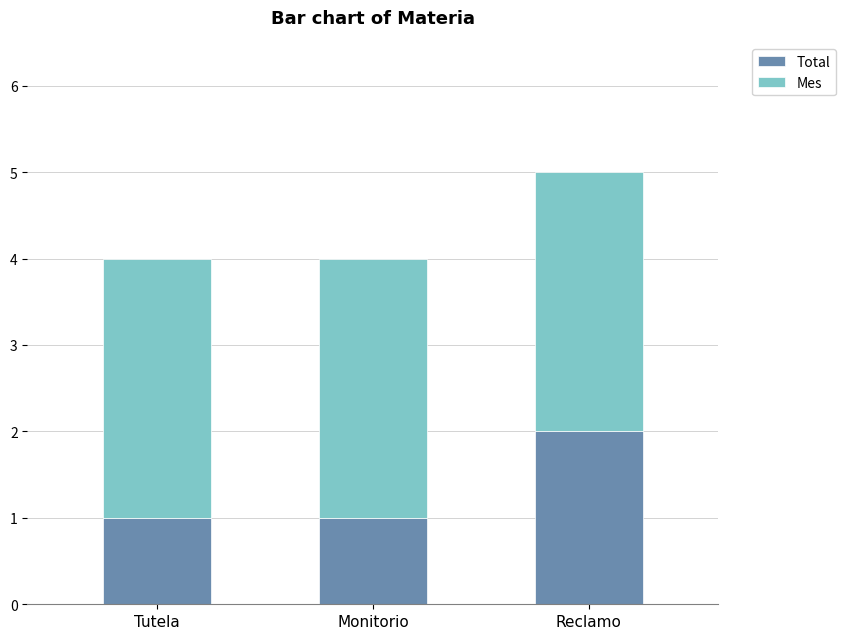

The Total series shows 2 at Reclamo. True or false?

True